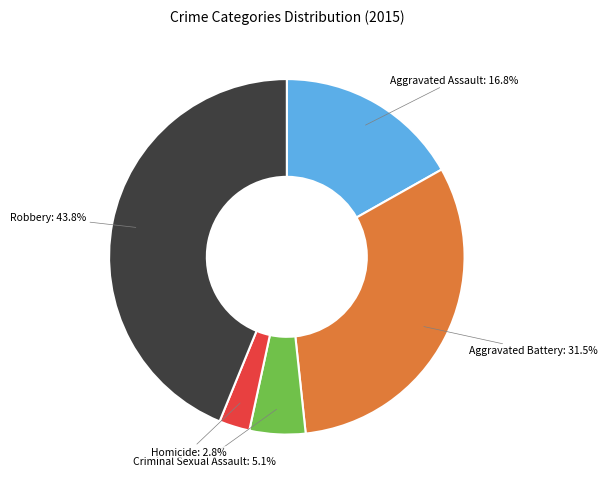

Which has a higher value, Robbery or Aggravated Battery?

Robbery